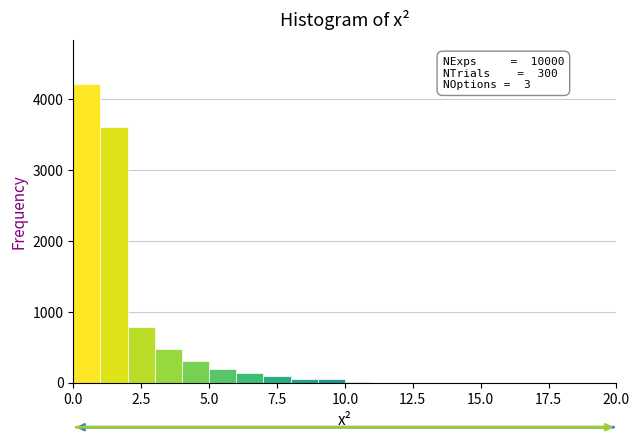

Around what value on the x-axis is the tallest bar? Give the approximate position of its centre, as read against the axis.

0.5